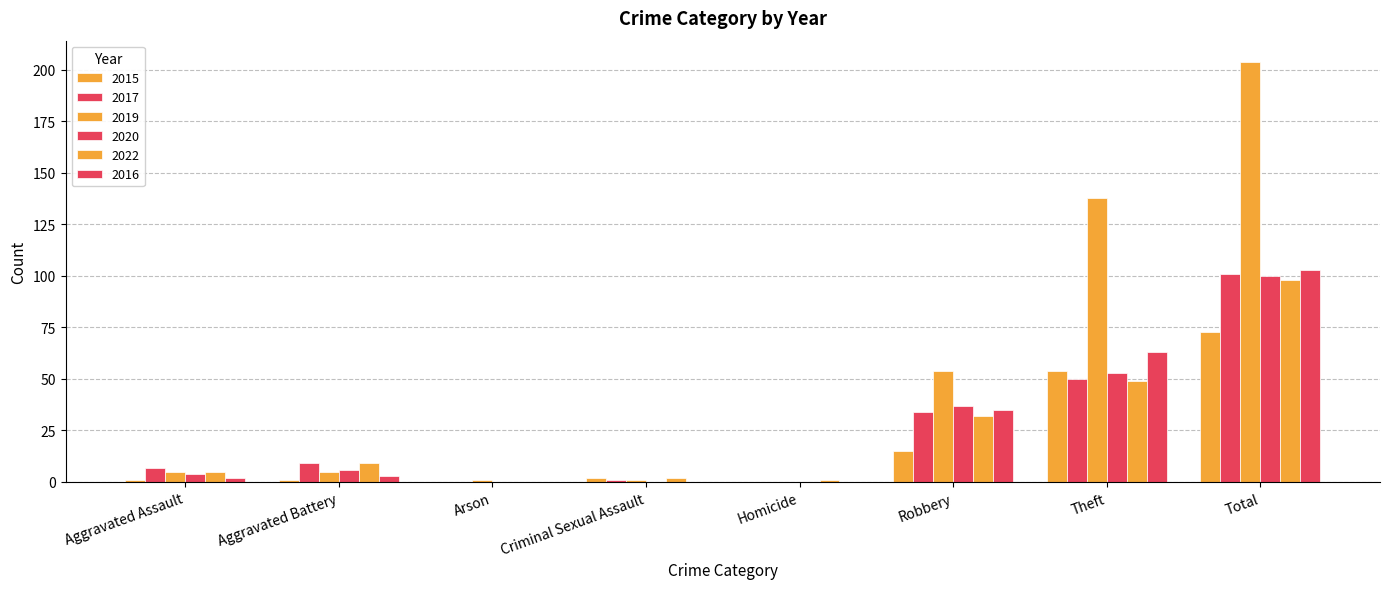

Where is 2016 nearest to the value 51?

Theft